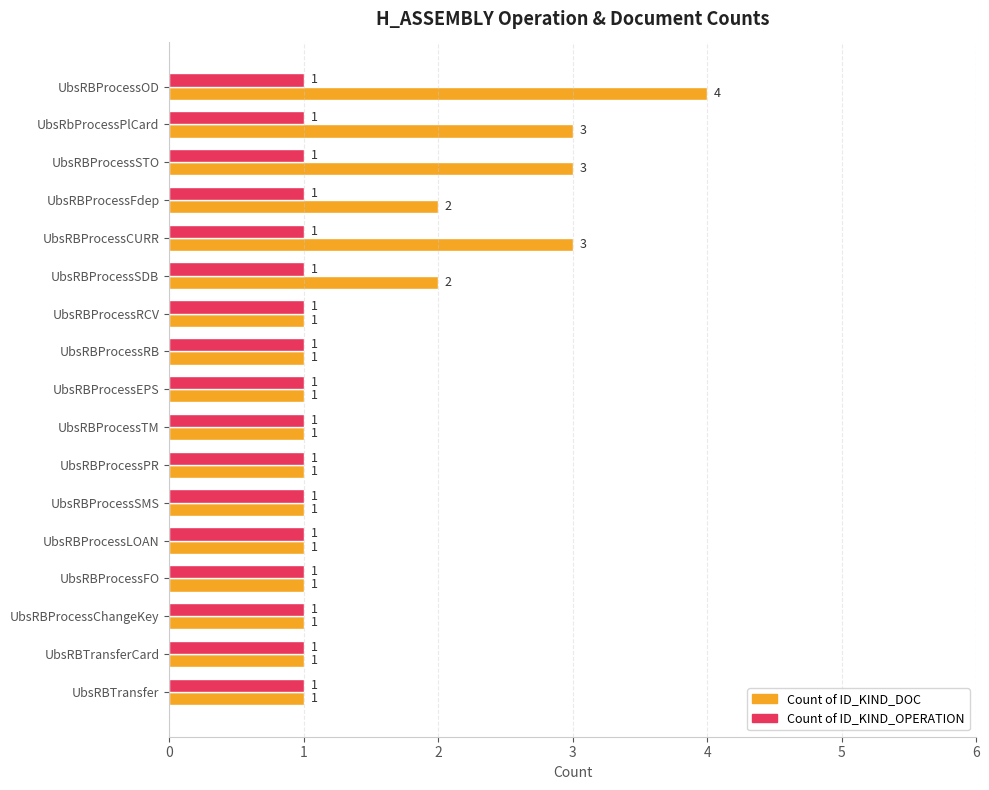

The Count of ID_KIND_OPERATION series shows 1 at UbsRBProcessSDB. True or false?

True